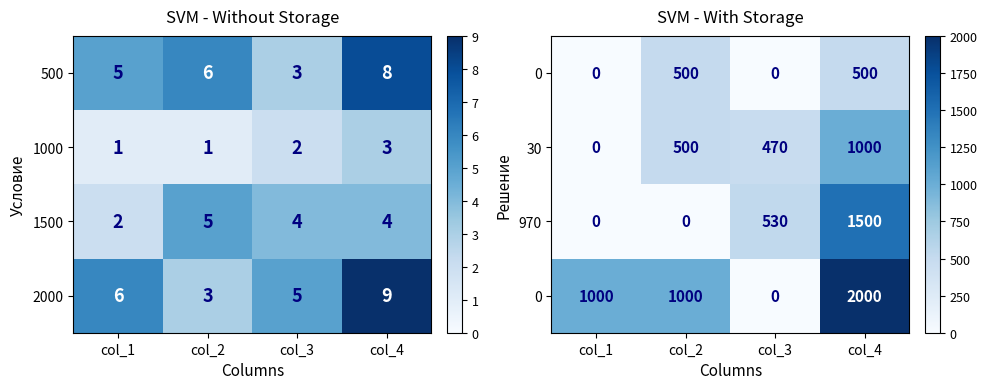

At how many categories does at least one series exceed 1865?

1